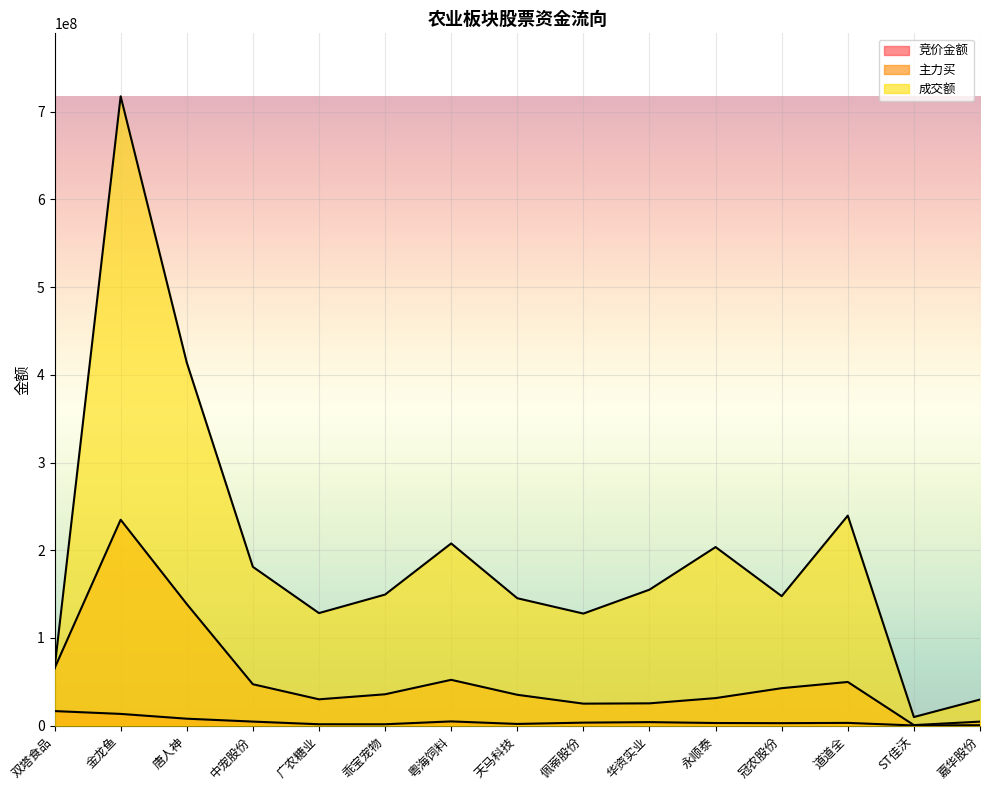

How many lines are shown in the chart?

3